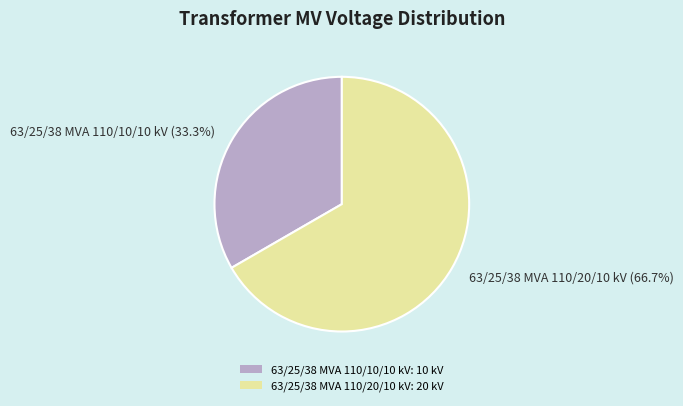

Which slice represents more than half of the pie?

63/25/38 MVA 110/20/10 kV